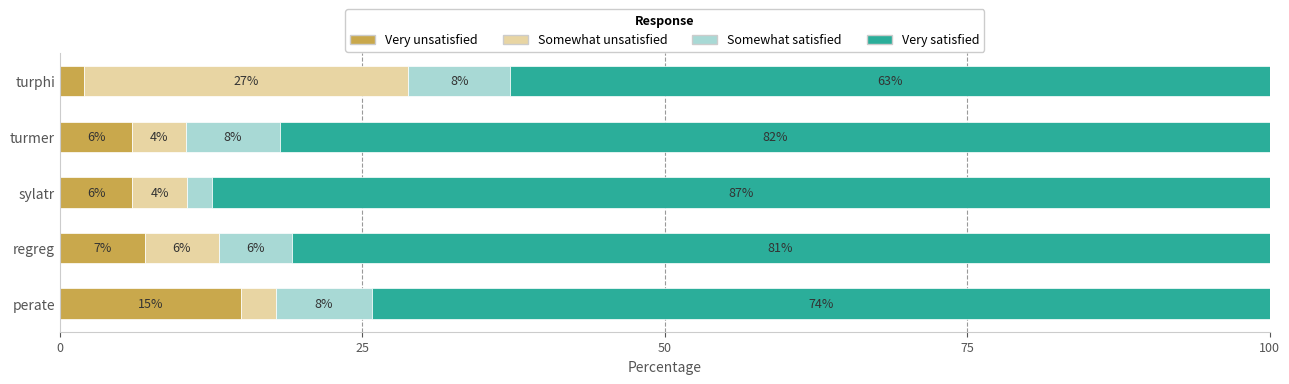

What is the maximum value for Very unsatisfied?

15.0